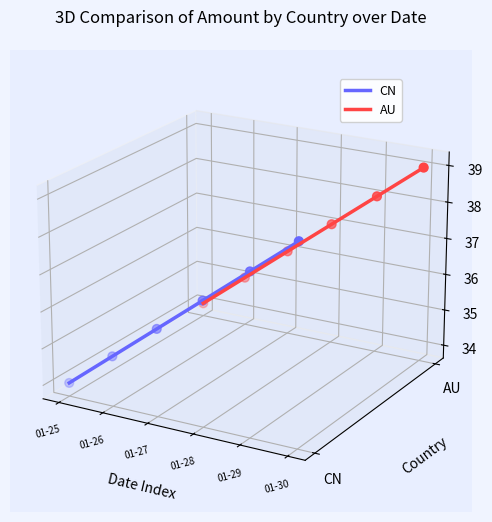

Which series has the widest spread of Y values?

CN